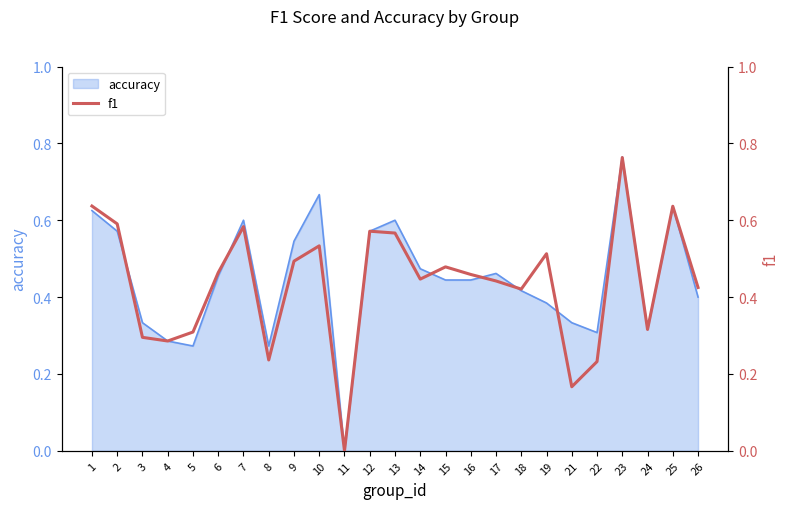

At which category does the data reach its first local valley?

4